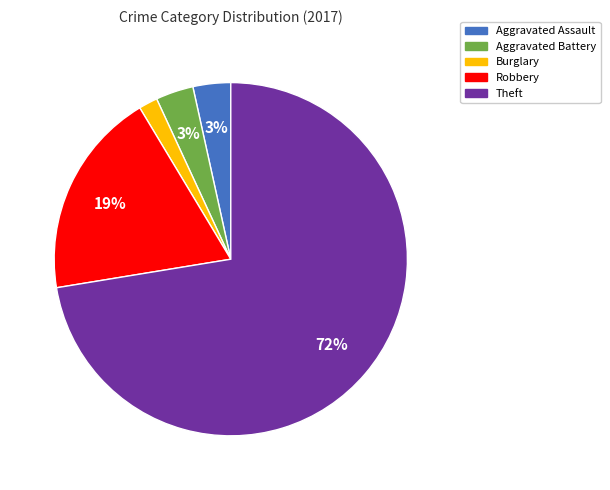

What percentage is the Robbery slice, to the nearest percent?

19%